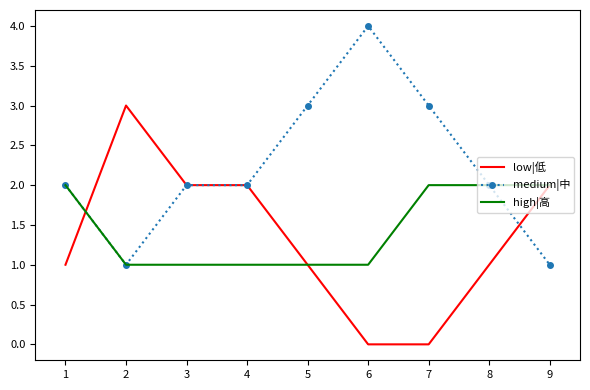

Which series has the largest total across all categories?

medium|中